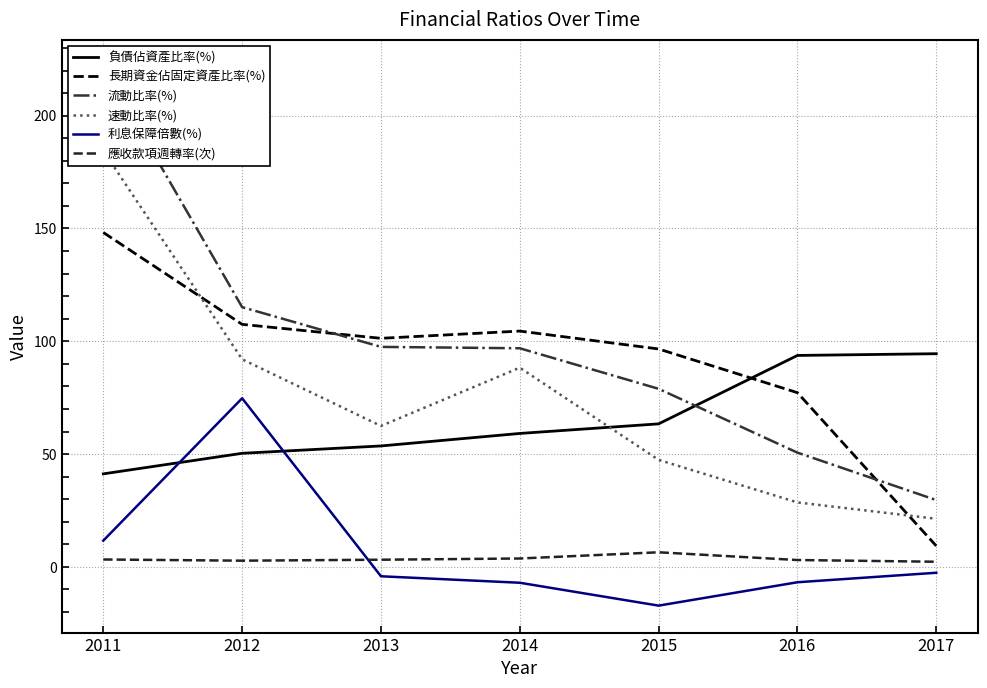

Reading left to right, extract all data points from this chart.

負債佔資產比率(%): 41.2	50.4	53.6	59.2	63.4	93.7	94.5
長期資金佔固定資產比率(%): 148.2	107.5	101.3	104.5	96.6	77.2	9.3
流動比率(%): 221.8	115.1	97.5	96.9	78.9	50.6	29.6
速動比率(%): 184.4	92.0	62.5	88.3	47.5	28.6	21.3
利息保障倍數(%): 11.7	74.8	-4.1	-7.0	-17.1	-6.8	-2.6
應收款項週轉率(次): 3.3	2.8	3.2	3.7	6.5	3.1	2.3